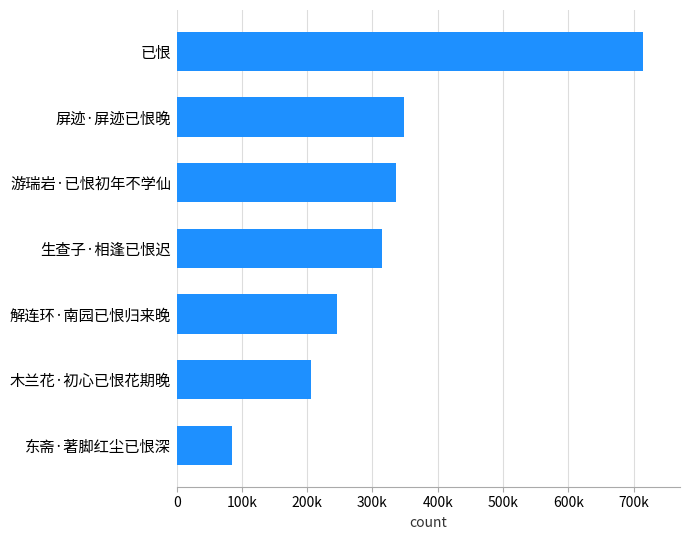

Does the chart contain any negative values?

No